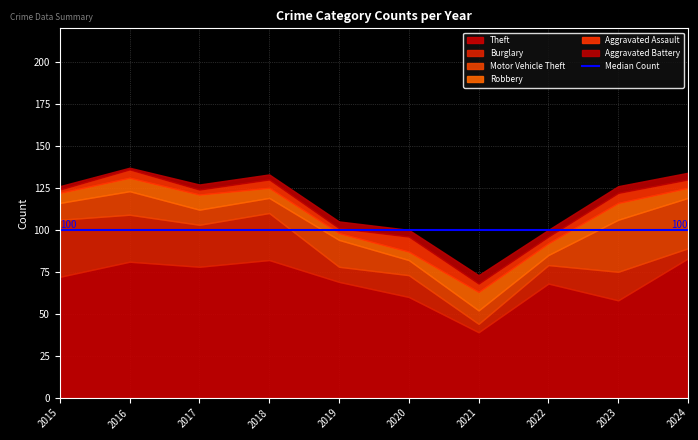

Reading left to right, what are all the values shown in this chart?

Theft: 2015=72	2016=81	2017=78	2018=82	2019=69	2020=60	2021=39	2022=68	2023=58	2024=83
Burglary: 2015=34	2016=28	2017=25	2018=28	2019=9	2020=13	2021=5	2022=11	2023=17	2024=6
Motor Vehicle Theft: 2015=10	2016=14	2017=9	2018=9	2019=16	2020=9	2021=8	2022=6	2023=31	2024=30
Robbery: 2015=6	2016=8	2017=9	2018=6	2019=4	2020=5	2021=11	2022=7	2023=10	2024=6
Aggravated Assault: 2015=2	2016=5	2017=3	2018=5	2019=3	2020=9	2021=5	2022=4	2023=6	2024=5
Aggravated Battery: 2015=2	2016=1	2017=3	2018=3	2019=4	2020=4	2021=5	2022=4	2023=4	2024=4